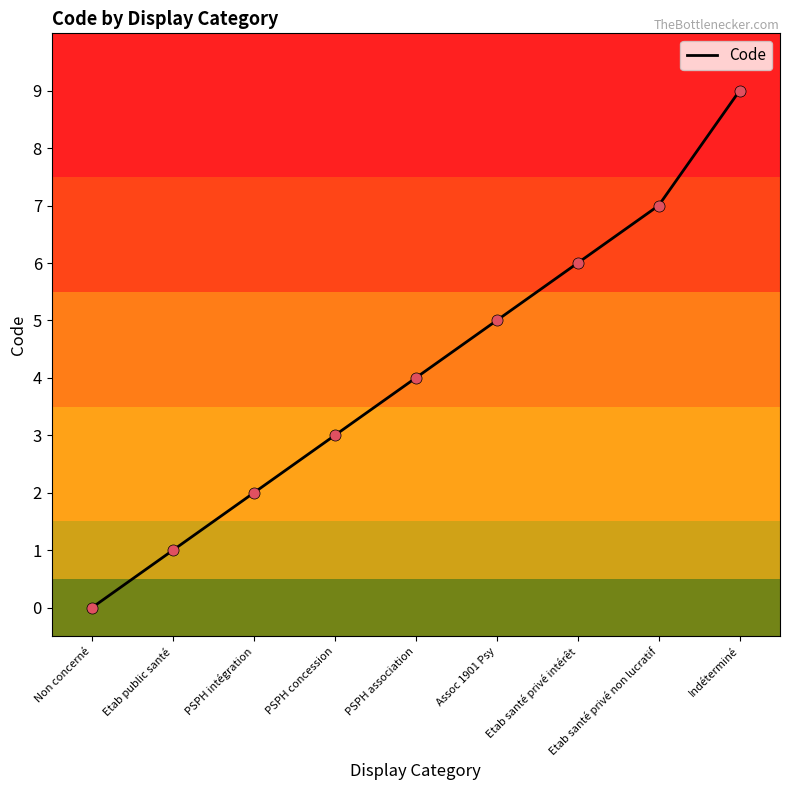

What position from the left is PSPH intégration?

3